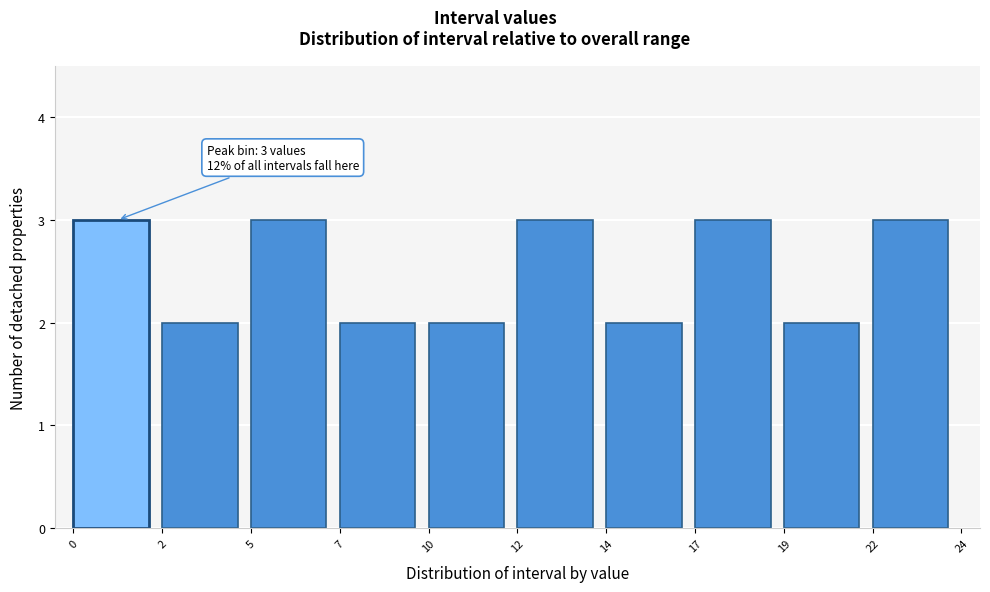

Reading left to right, extract all data points from this chart.

0=3	2=2	5=3	7=2	10=2	12=3	14=2	17=3	19=2	22=3